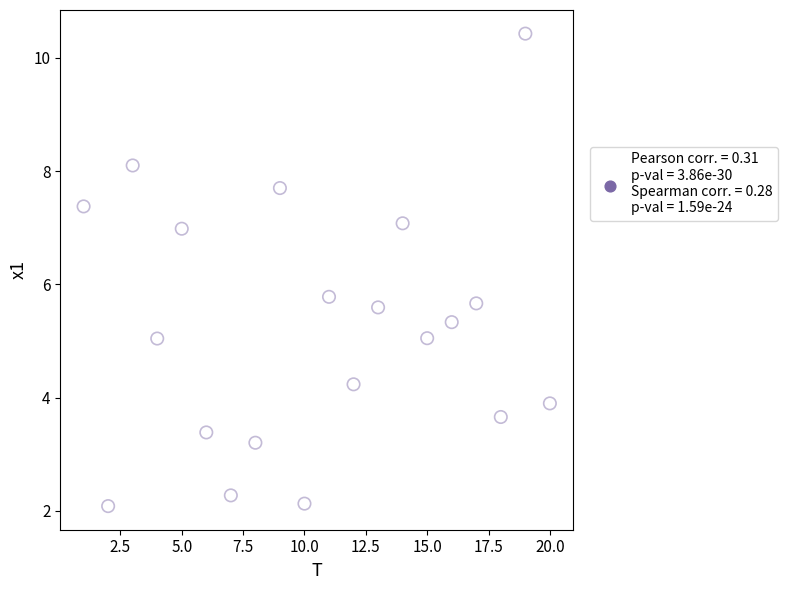

What Y value in the scatter plot is closest to 6?

5.8